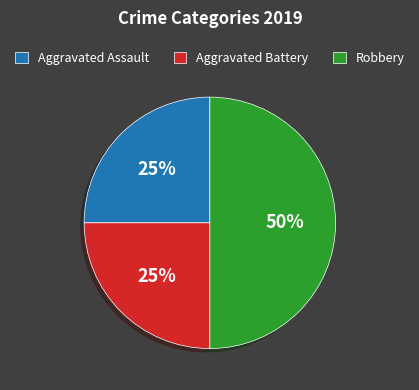

The Aggravated Battery slice represents 25% of the pie. True or false?

True